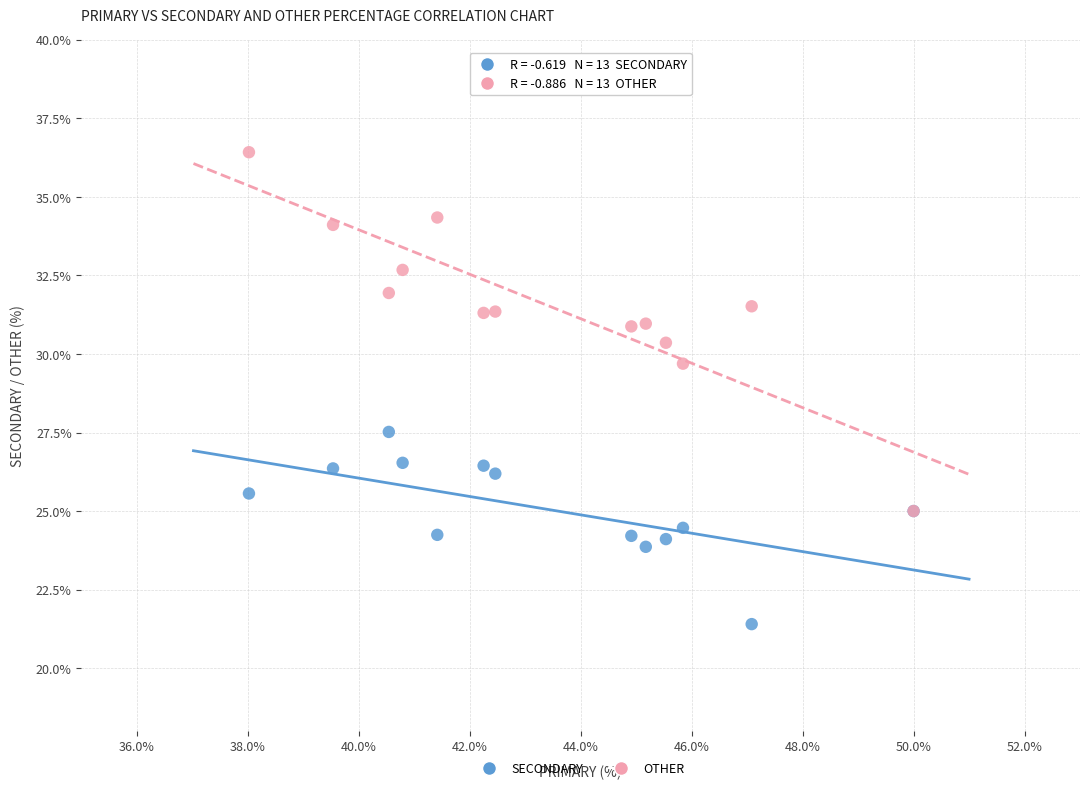

Across all series, what Y value is closest to 28?

27.5